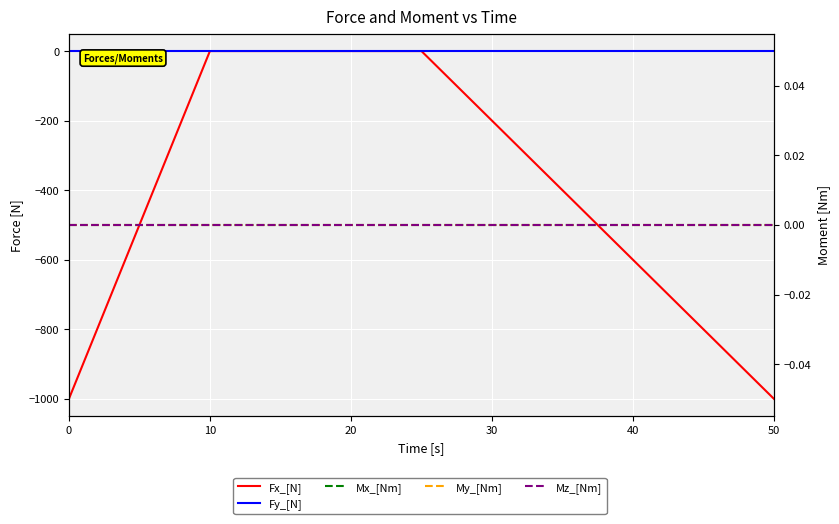

Which series changed the most between 20 and 30?

Fx_[N]